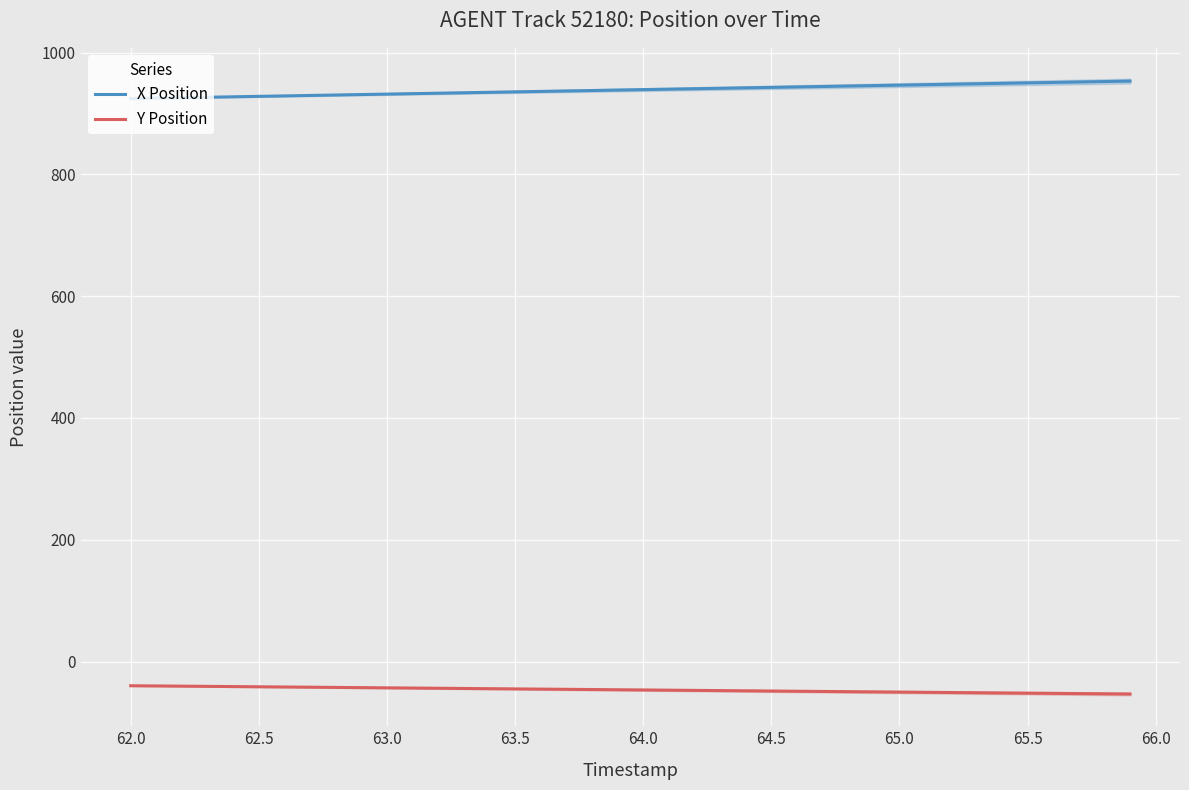

How many categories are shown in the chart?

40